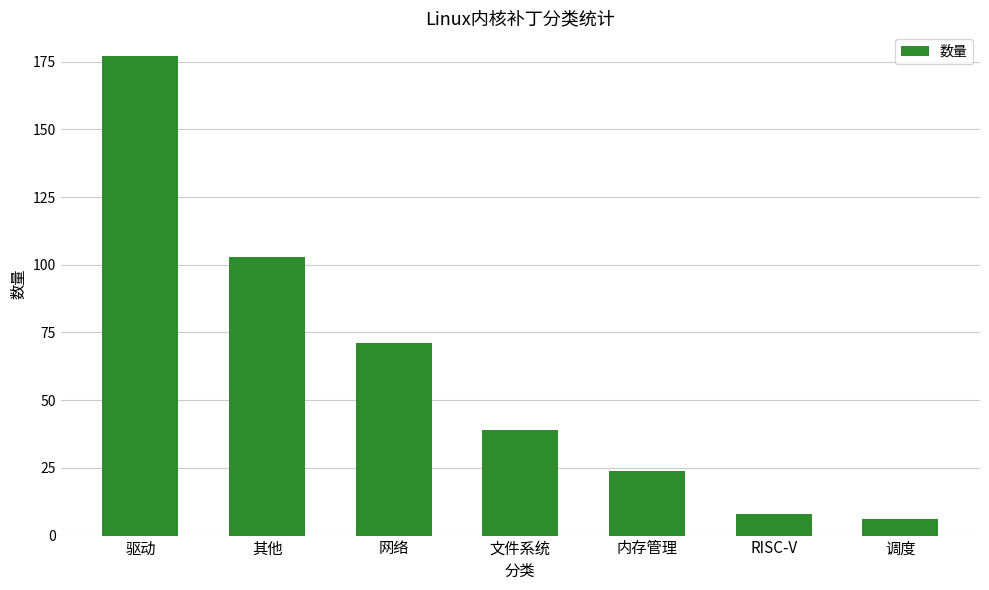

List the labels in order of value, largest first.

驱动, 其他, 网络, 文件系统, 内存管理, RISC-V, 调度